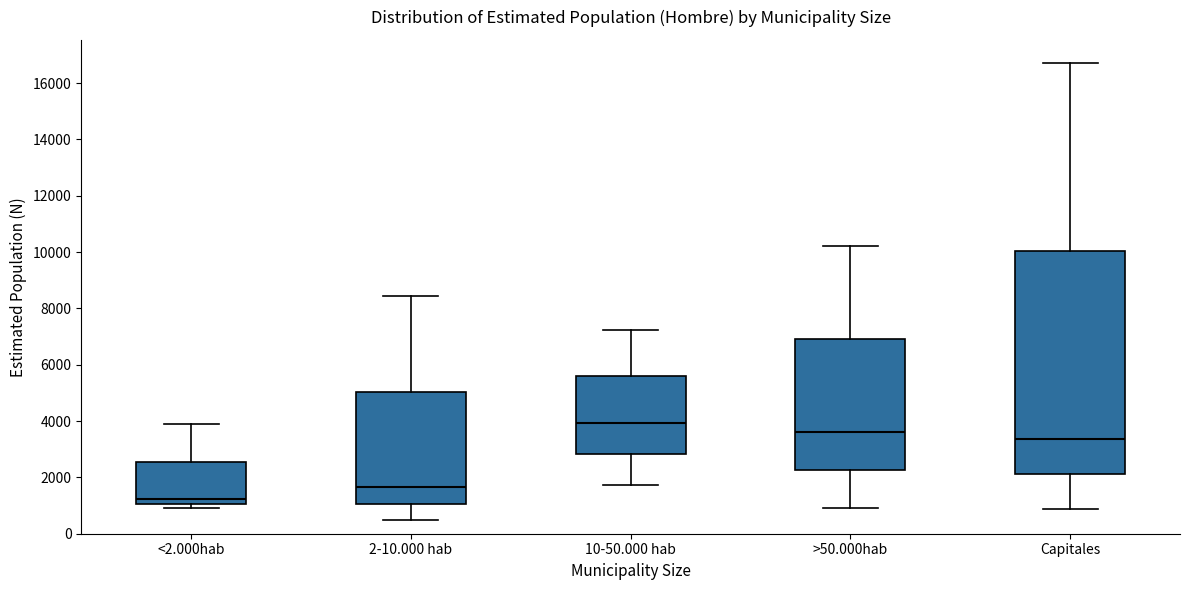

Where does the median line of the box for >50.000hab sit on the y-axis? The values are not printed on the chart, so give them approximately, as read against the axis.

3600